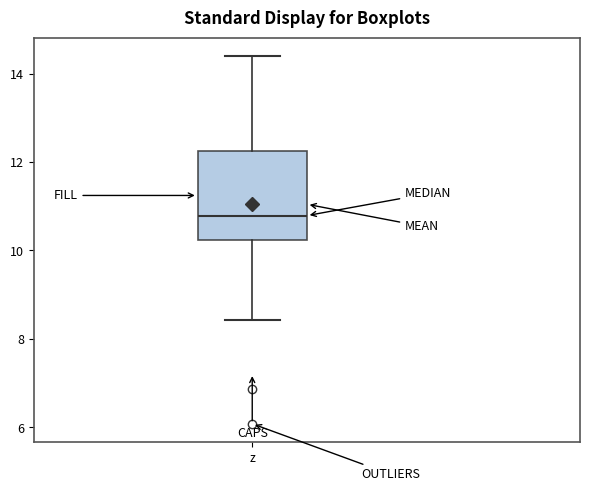

Transcribe this box plot: give where the median line is, the range the box spans, and where the two whiskers end, as read against the y-axis. The values are not printed on the chart, so give them approximately, as read against the axis.

median 10.8, box 10.2 to 12.2, whiskers 8.4 to 14.4